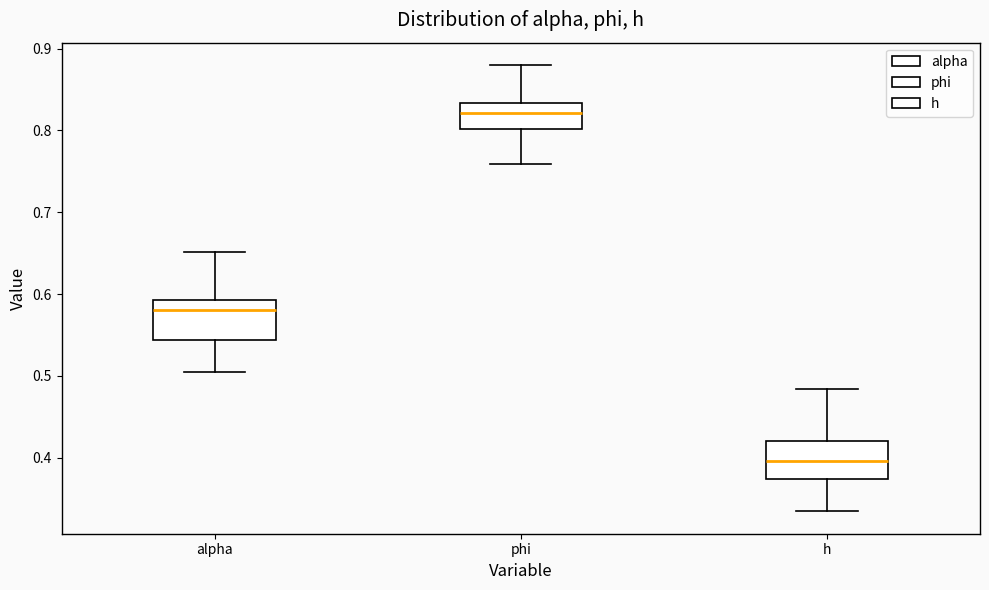

Reading left to right, transcribe this box plot: for each box, give where its median line is, the range the box spans, and where its two whiskers end, as read against the y-axis. The values are not printed on the chart, so give them approximately, as read against the axis.

alpha: median 0.58, box 0.54 to 0.59, whiskers 0.50 to 0.65
phi: median 0.82, box 0.80 to 0.83, whiskers 0.76 to 0.88
h: median 0.40, box 0.37 to 0.42, whiskers 0.33 to 0.48